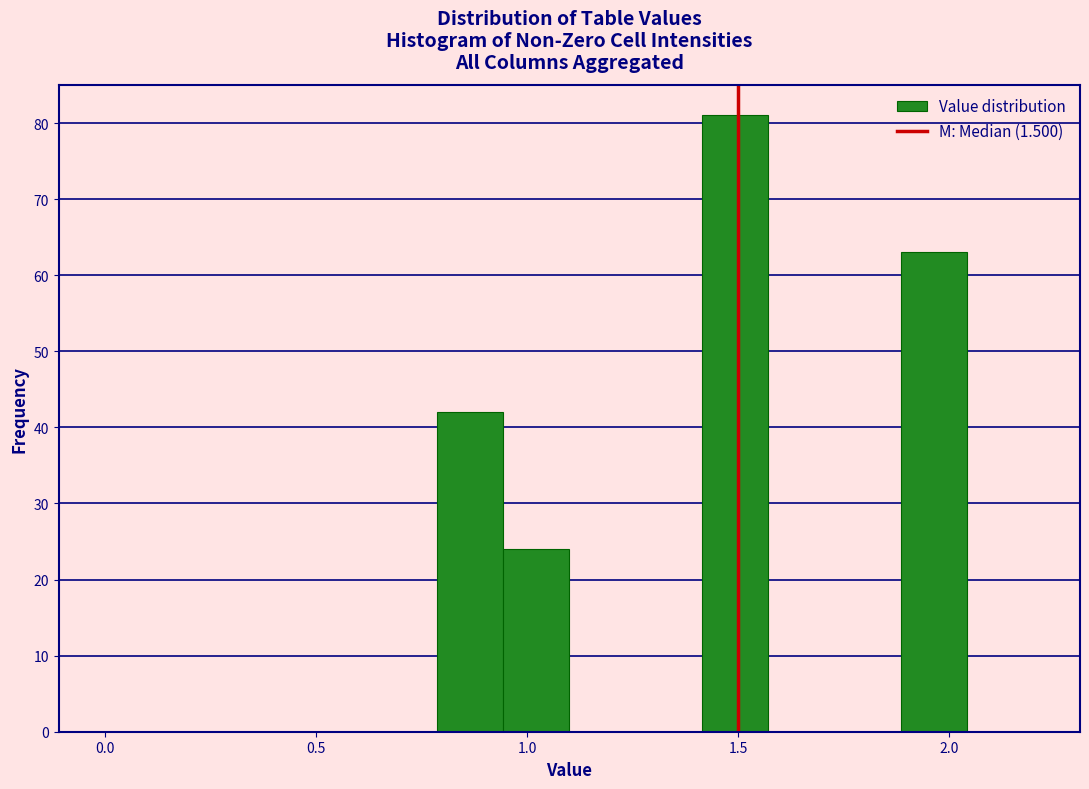

Read against the x-axis, roughly where is the centre of the tallest bar?

1.50